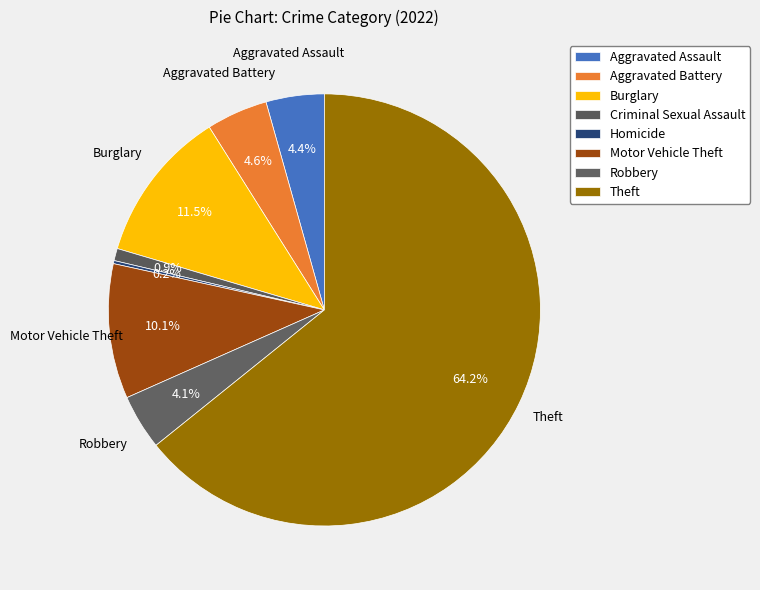

Which category has the biggest portion of the pie?

Theft